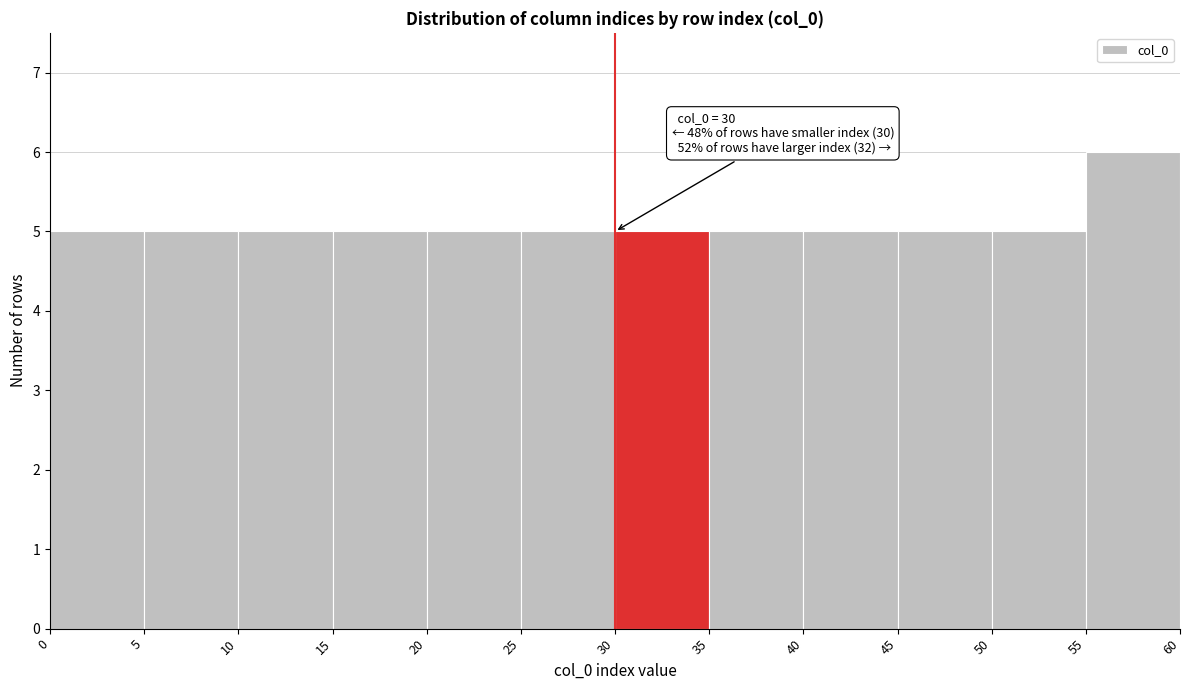

Over which range of the x-axis is the bar tallest?

55 to 60